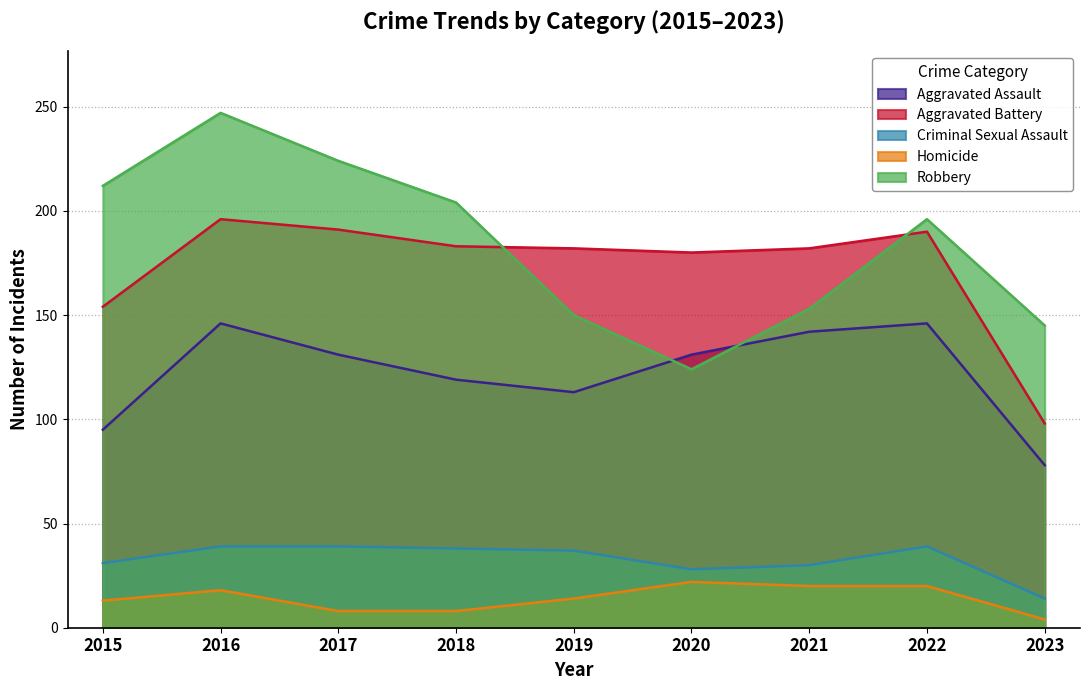

Which series changed the most between 2015 and 2021?

Robbery